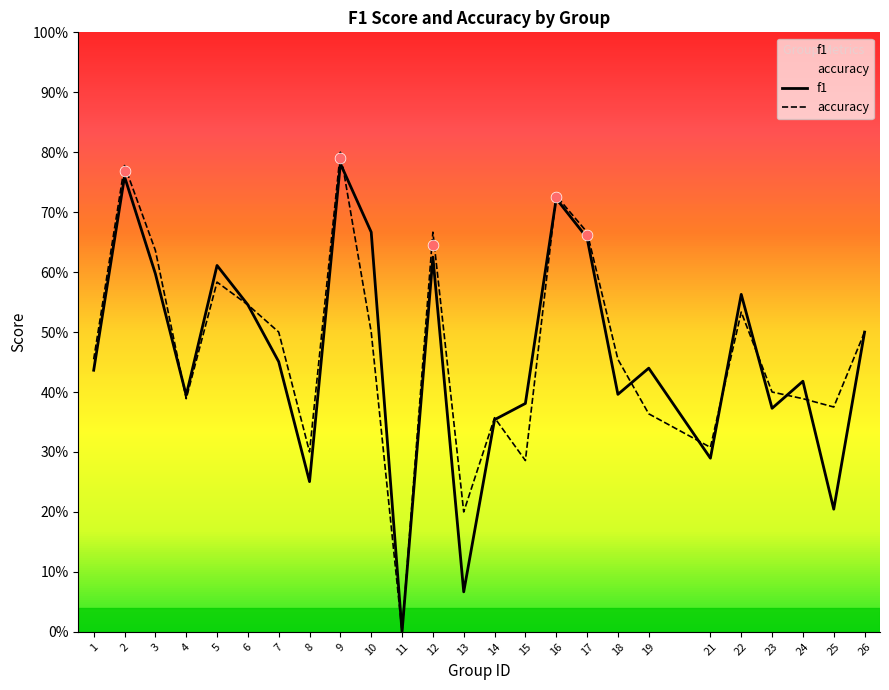

Which series has the largest total across all categories?

accuracy